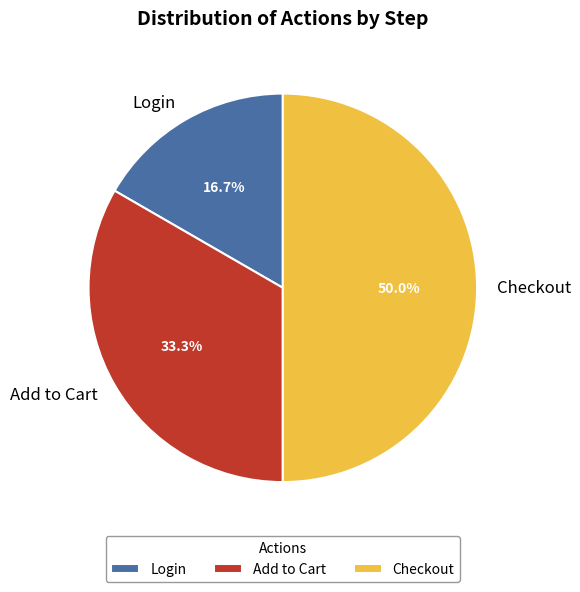

Which has a higher value, Add to Cart or Login?

Add to Cart